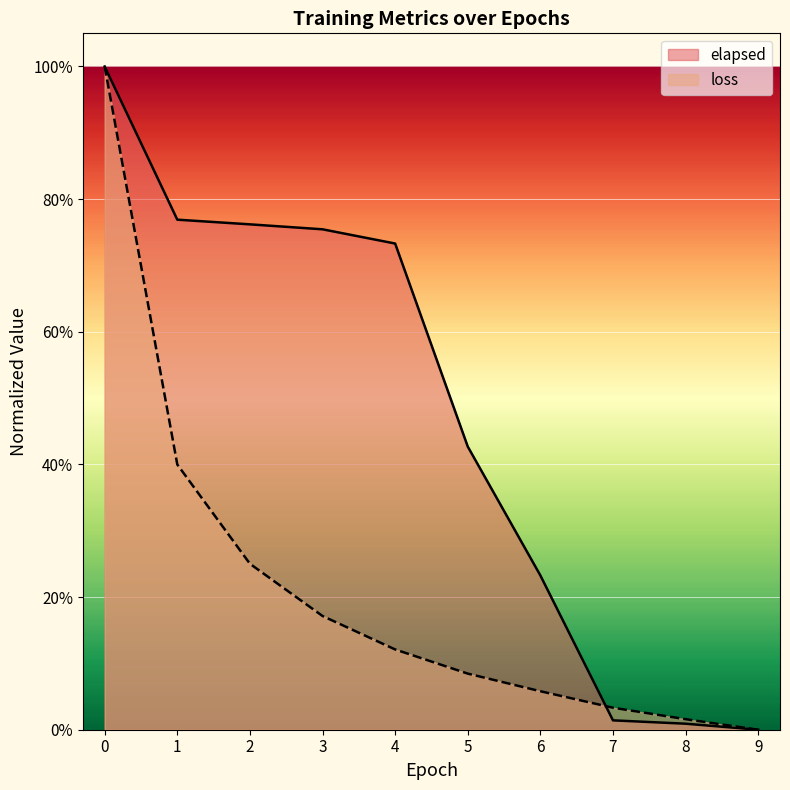

Reading right to left, list all the values displayed in this chart.

elapsed: 0.0	0.0	0.0	0.2	0.4	0.7	0.8	0.8	0.8	1.0
loss: 0.0	0.0	0.0	0.1	0.1	0.1	0.2	0.3	0.4	1.0